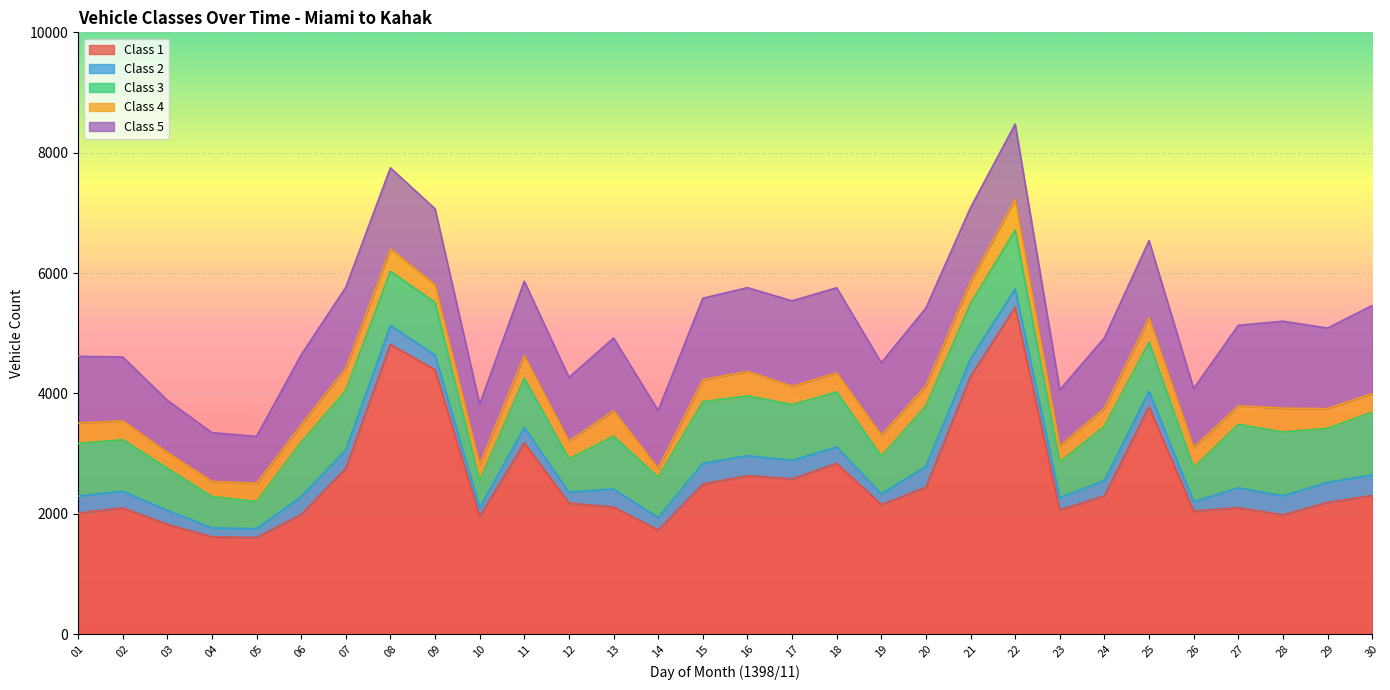

Does the chart display data point markers on the line(s)?

No